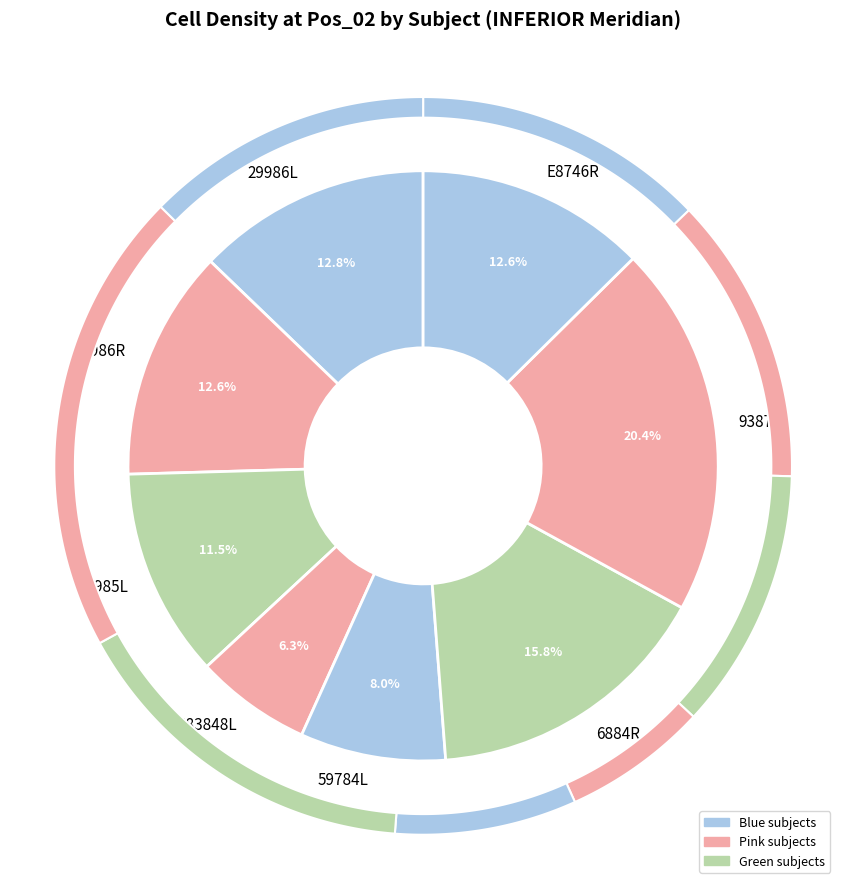

What percentage do 44985L and 29986L together represent?

24.3%